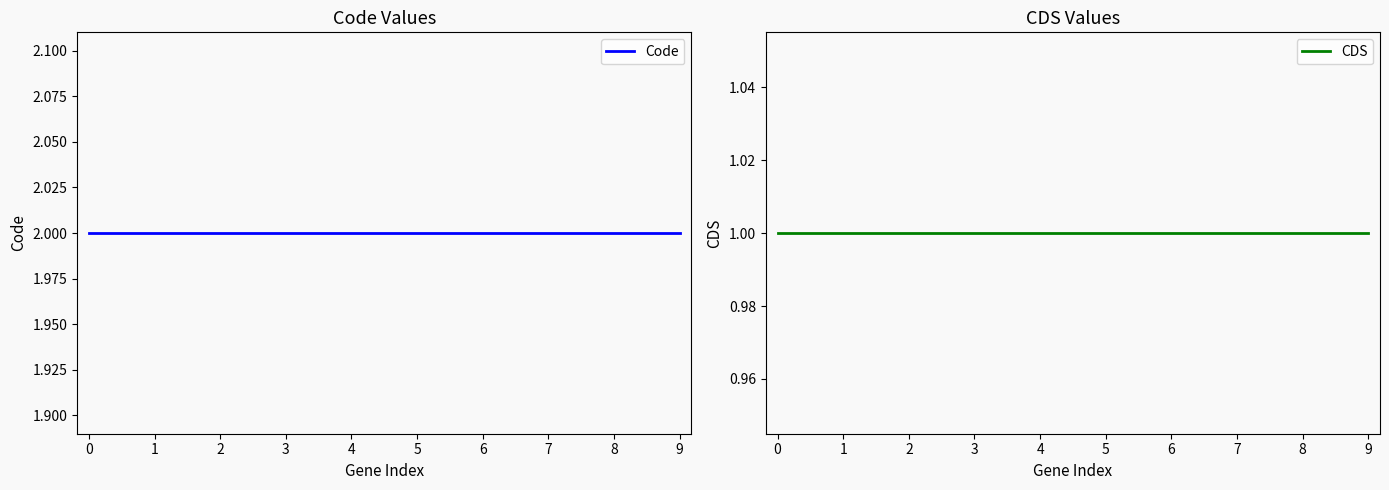

At how many categories does at least one series exceed 1?

10